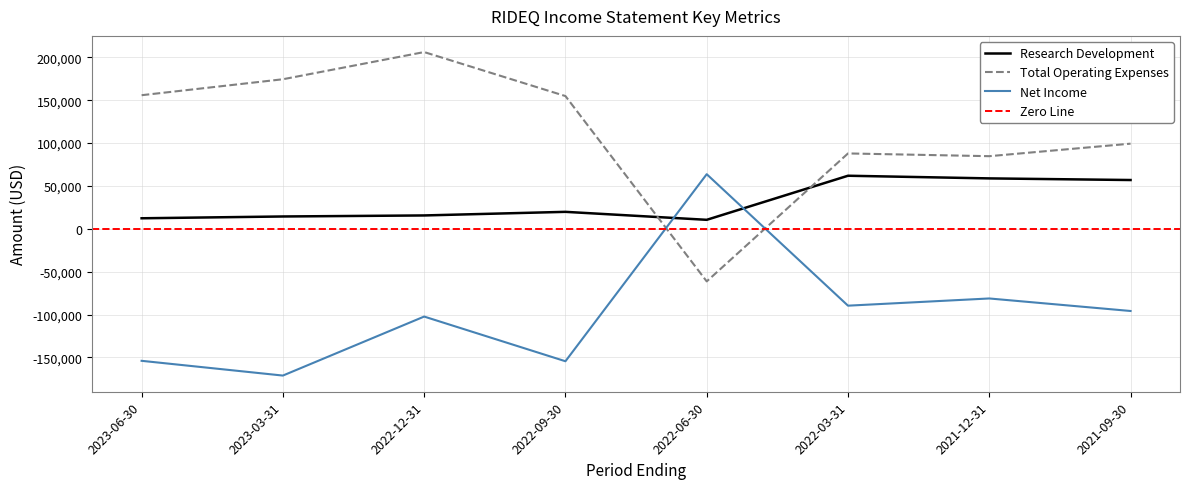

At how many categories does at least one series exceed 123156?

4